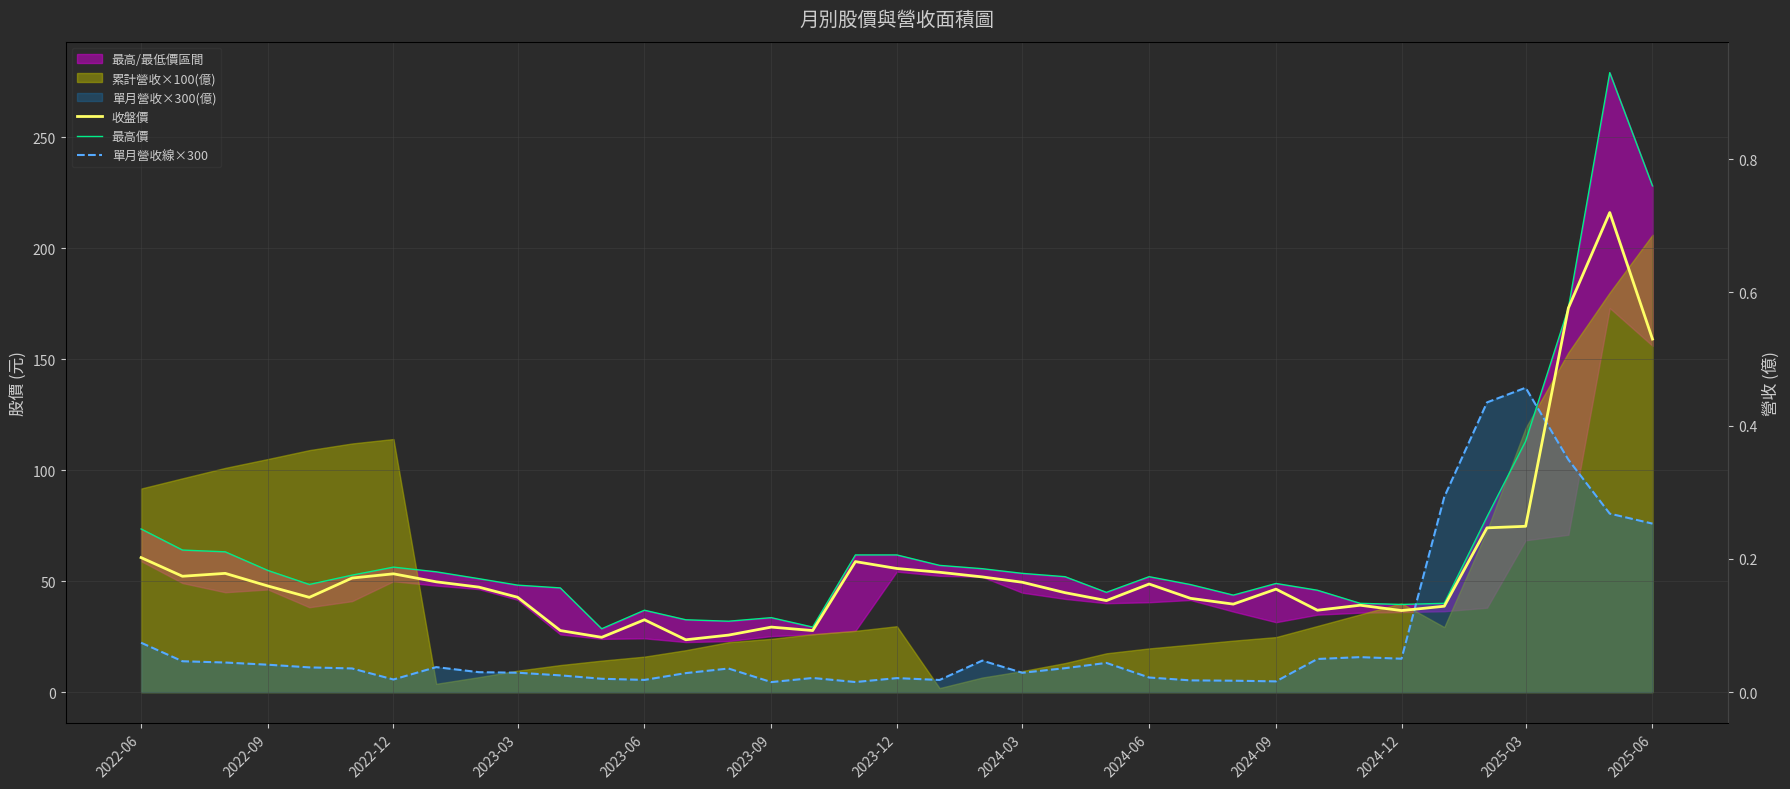

How many data points does each series have?

37